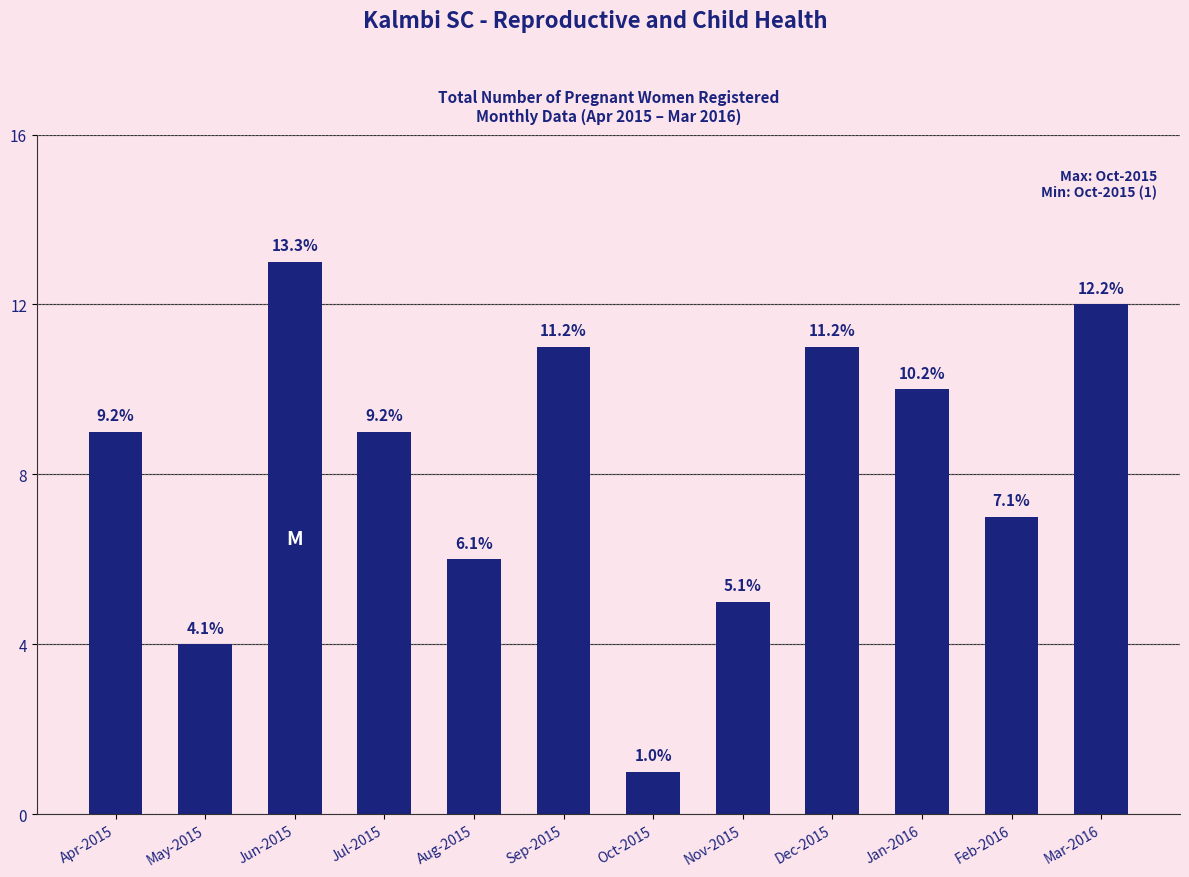

True or false: the data shows 7 at Feb-2016.

True